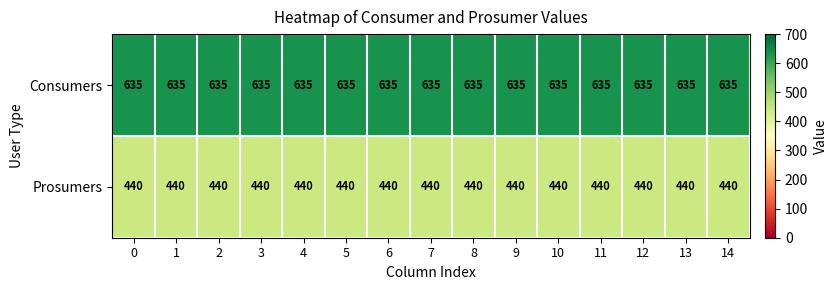

The value of Consumers at 5 is 635. True or false?

True